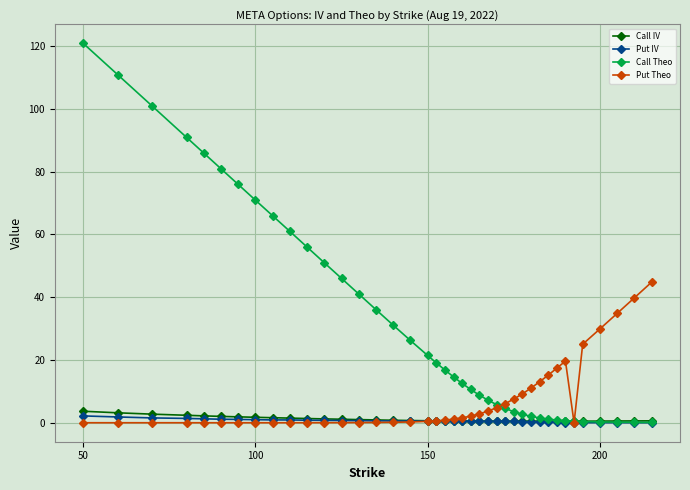

Which series has the largest range (max minus min)?

Call Theo